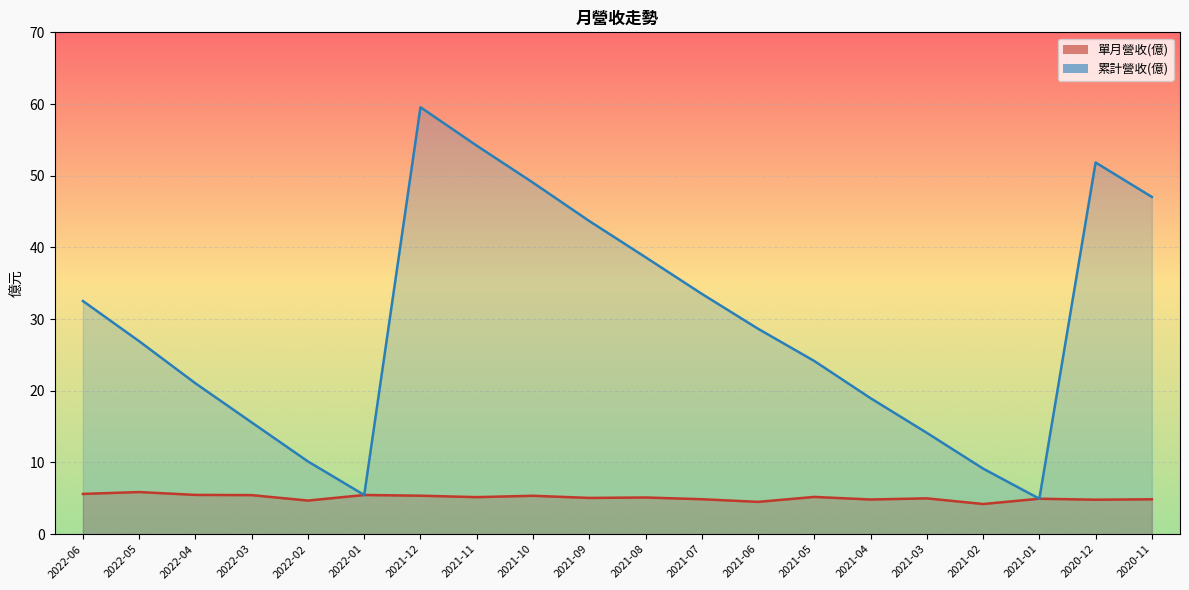

How many interior local peaks does the 單月營收(億) series have?

7